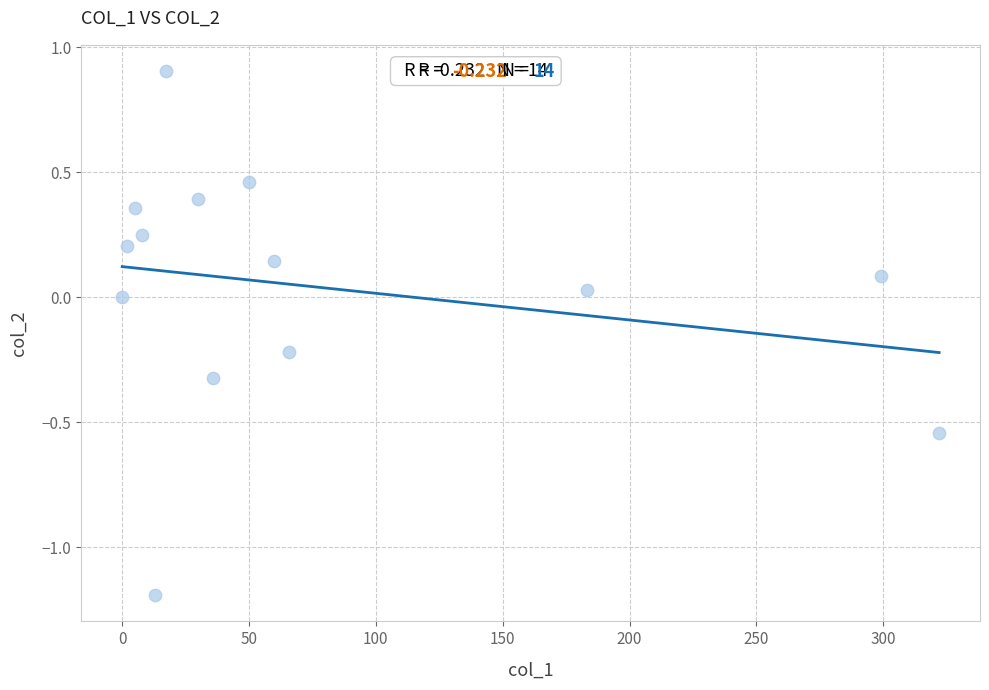

What is the range of X values (max minus min)?

322.1